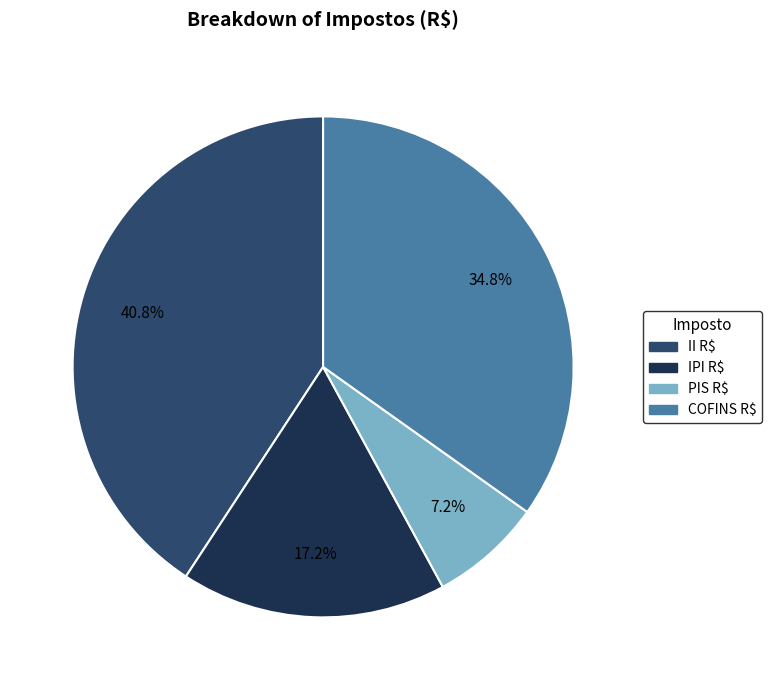

Do PIS R$ and II R$ together represent more than half of the pie?

No